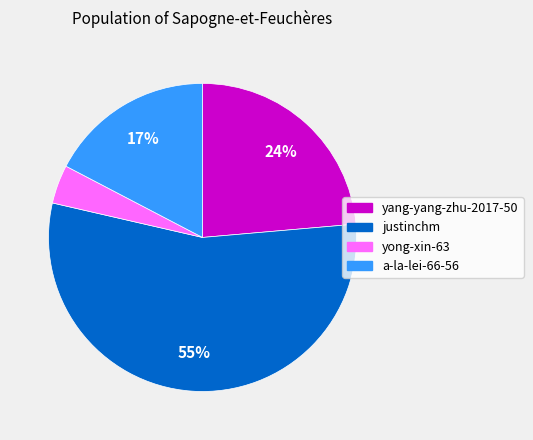

Combined, do yang-yang-zhu-2017-50 and justinchm account for over 50%?

Yes